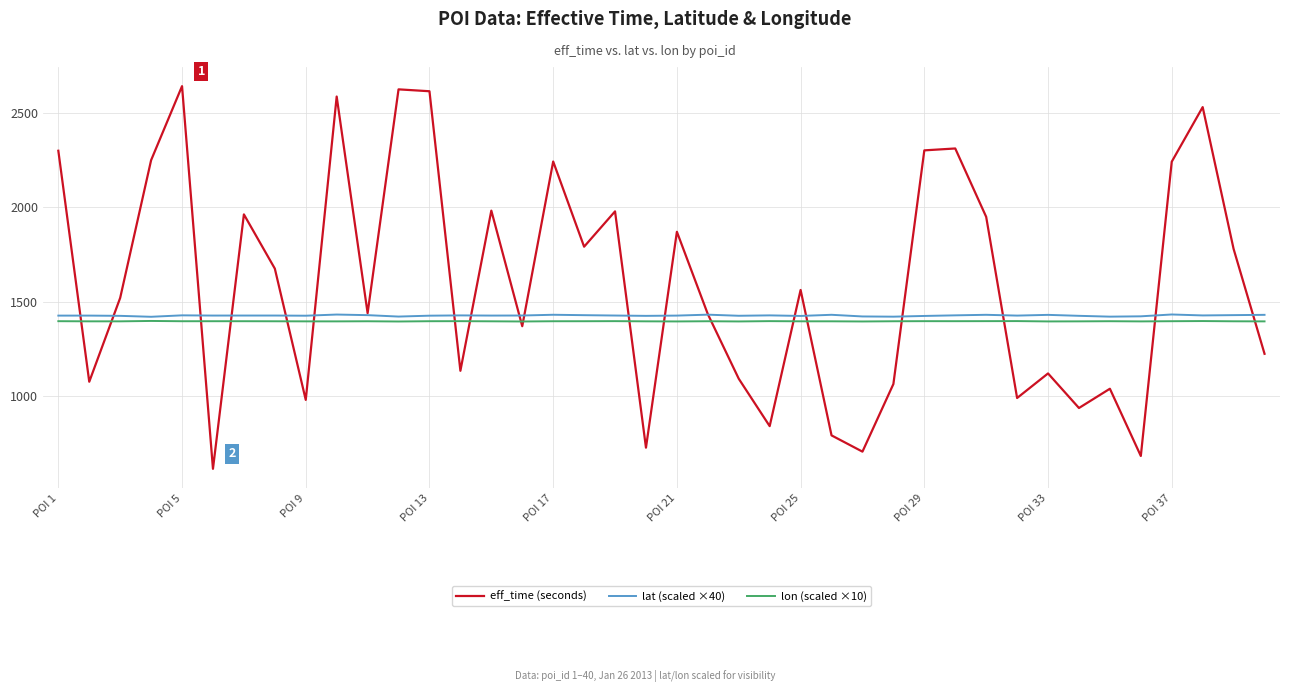

Which series has the largest range (max minus min)?

eff_time (seconds)